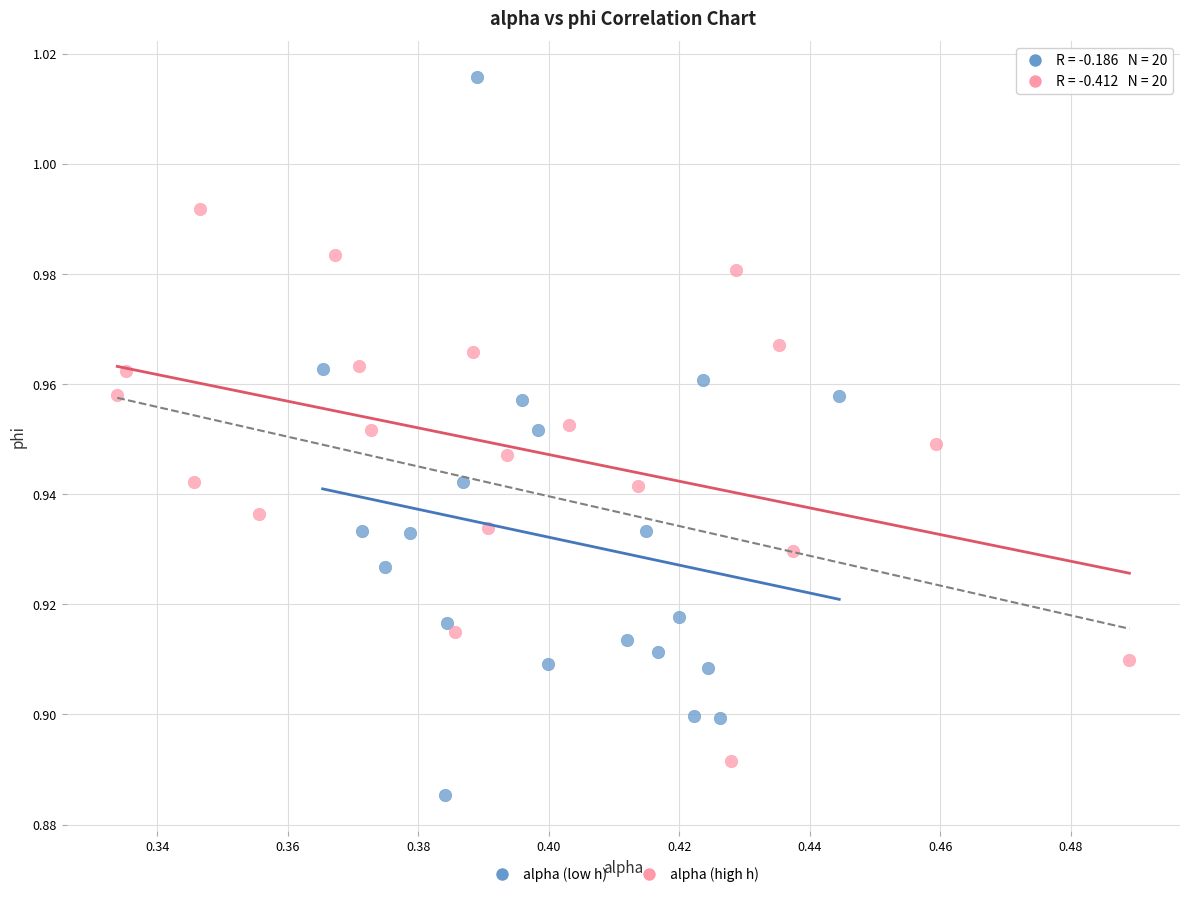

Which series has the largest Y range (max minus min)?

alpha (low h)